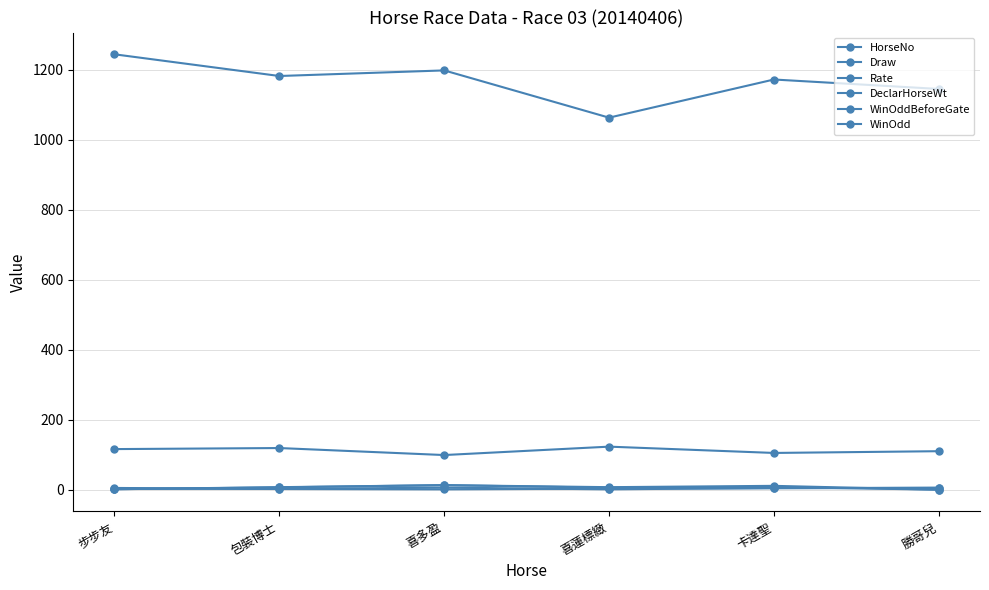

True or false: Rate and WinOddBeforeGate cross at least once.

False